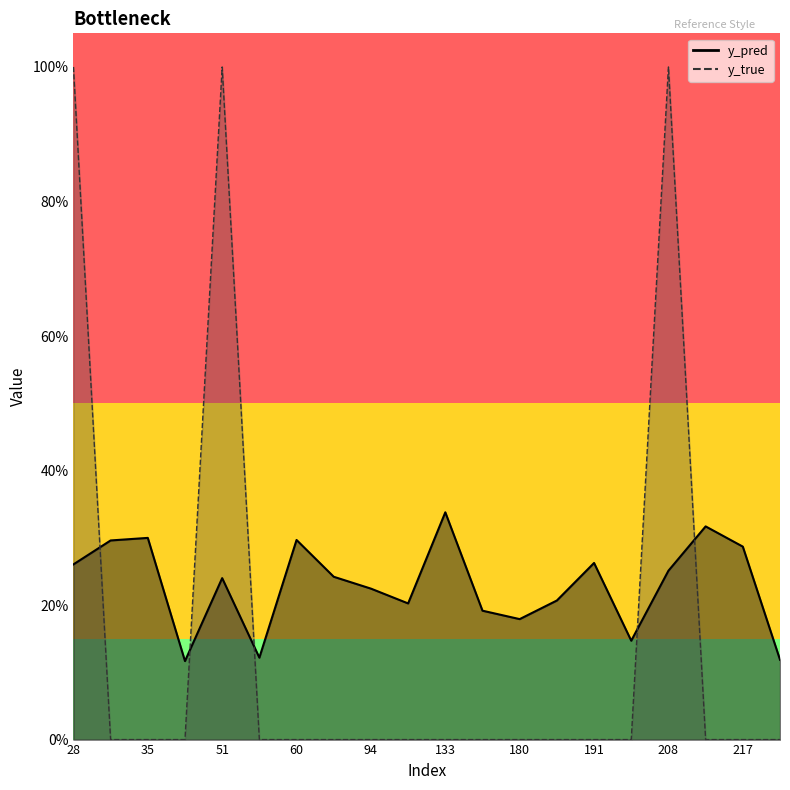

Which series has the largest total across all categories?

y_pred